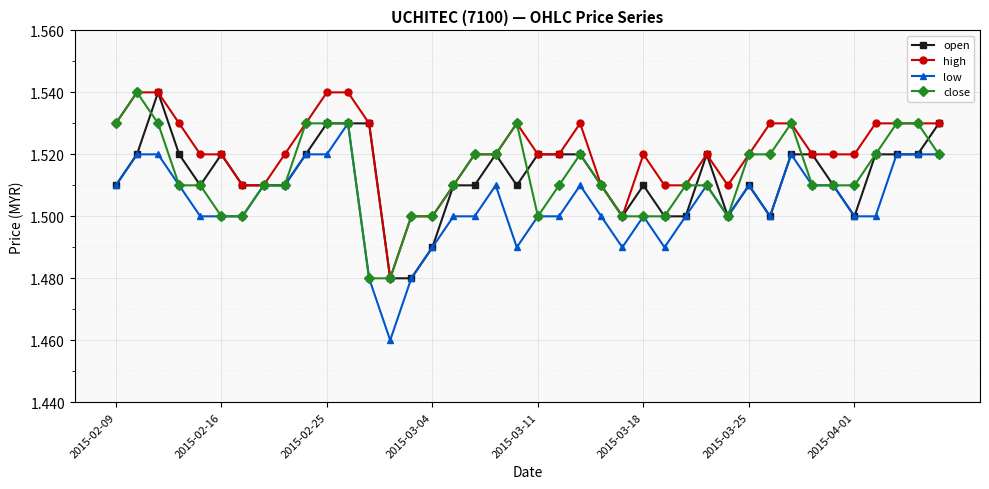

Which series has the largest total across all categories?

high